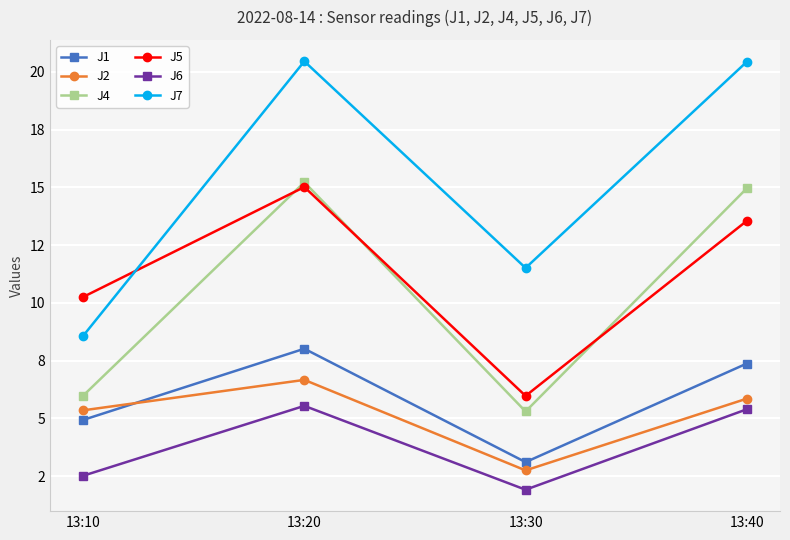

At which label is J1 closest to 5?

13:10